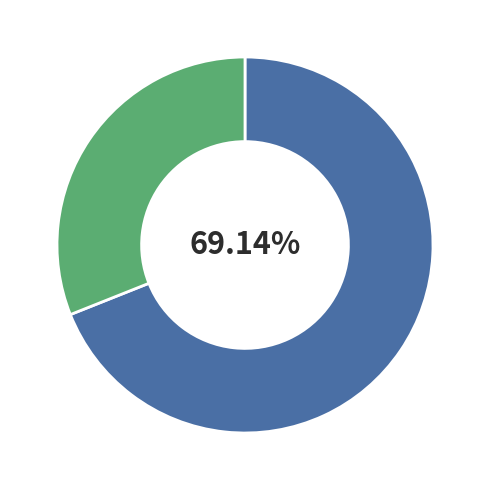

The 2 slice represents 21% of the pie. True or false?

False